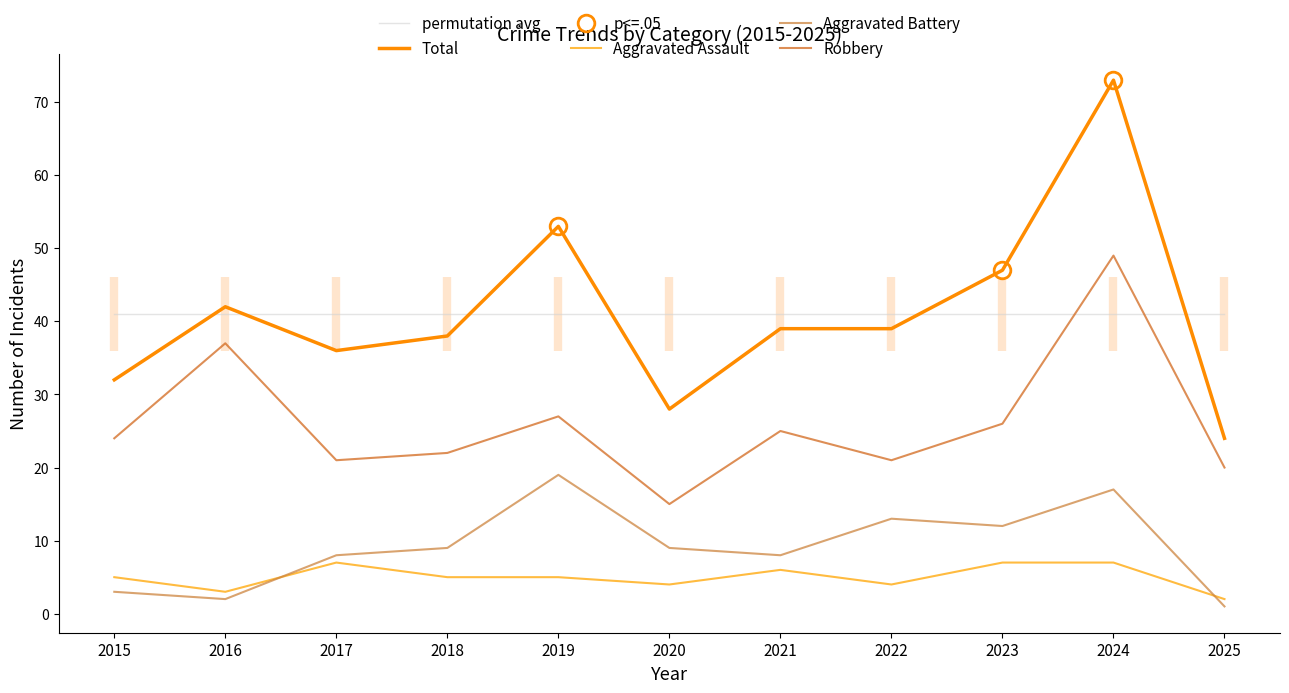

Is this an area chart (filled region under the line)?

No